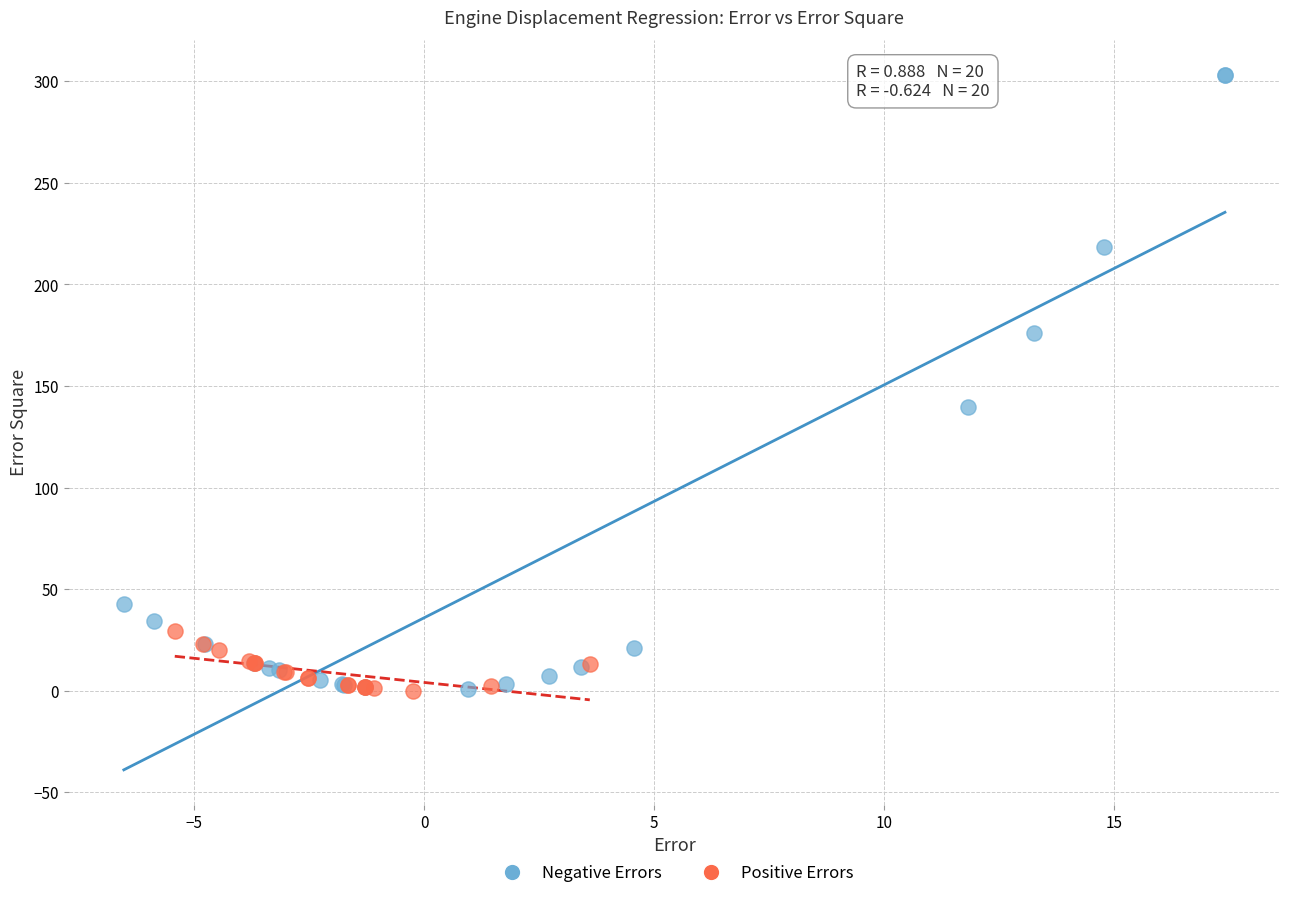

Which series has the widest spread of Y values?

Negative Errors